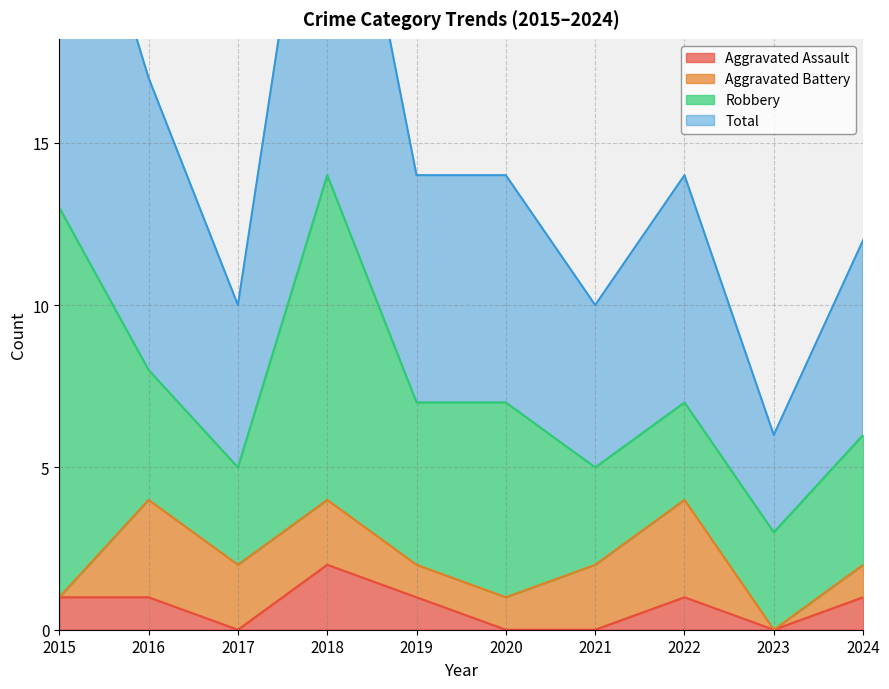

Is it true that Aggravated Assault equals 0 at 2020?

True